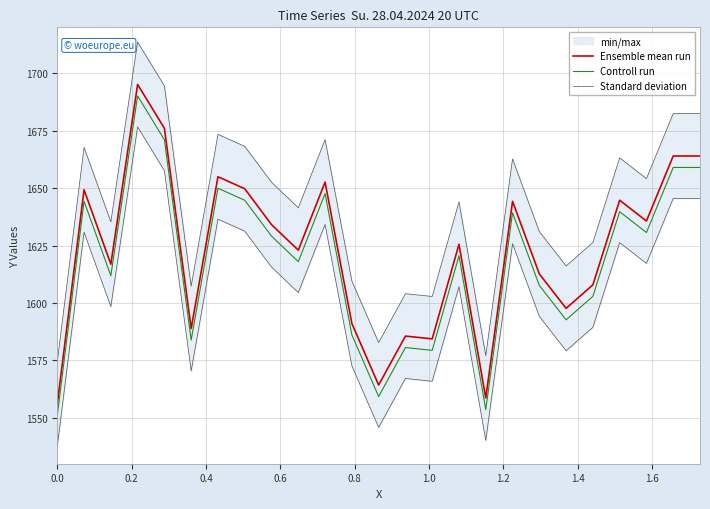

True or false: Ensemble mean run and Controll run intersect in this chart.

False